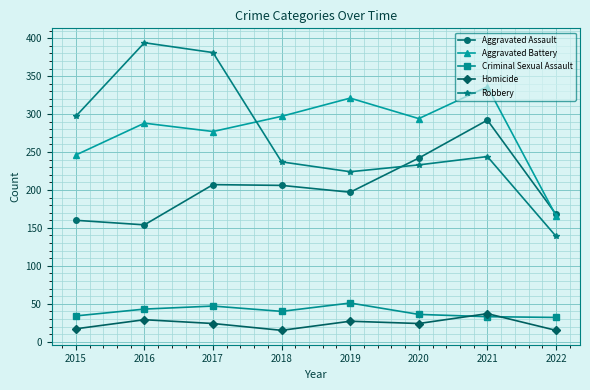

Rank the series at 2015 from lowest to highest value.

Homicide, Criminal Sexual Assault, Aggravated Assault, Aggravated Battery, Robbery